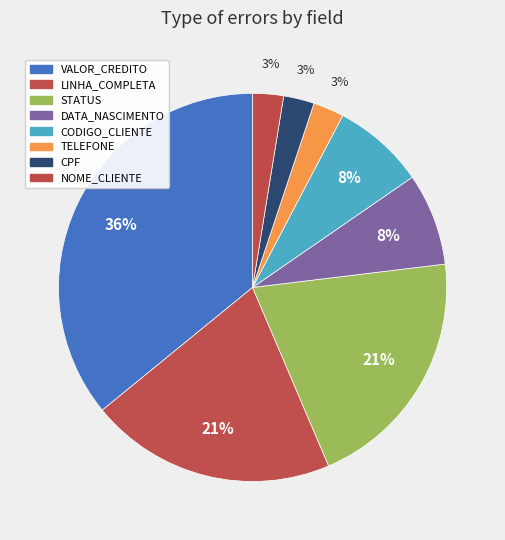

How many slices are in this pie chart?

8